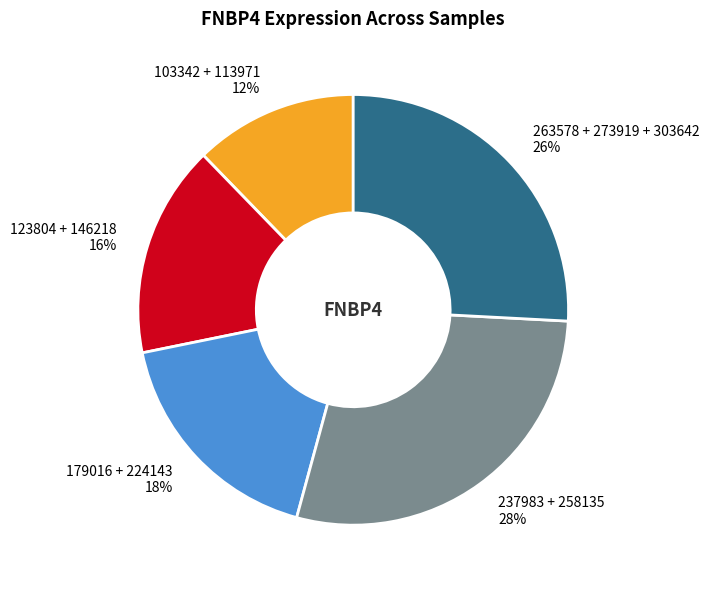

Is 123804 + 146218 the majority of the pie?

No